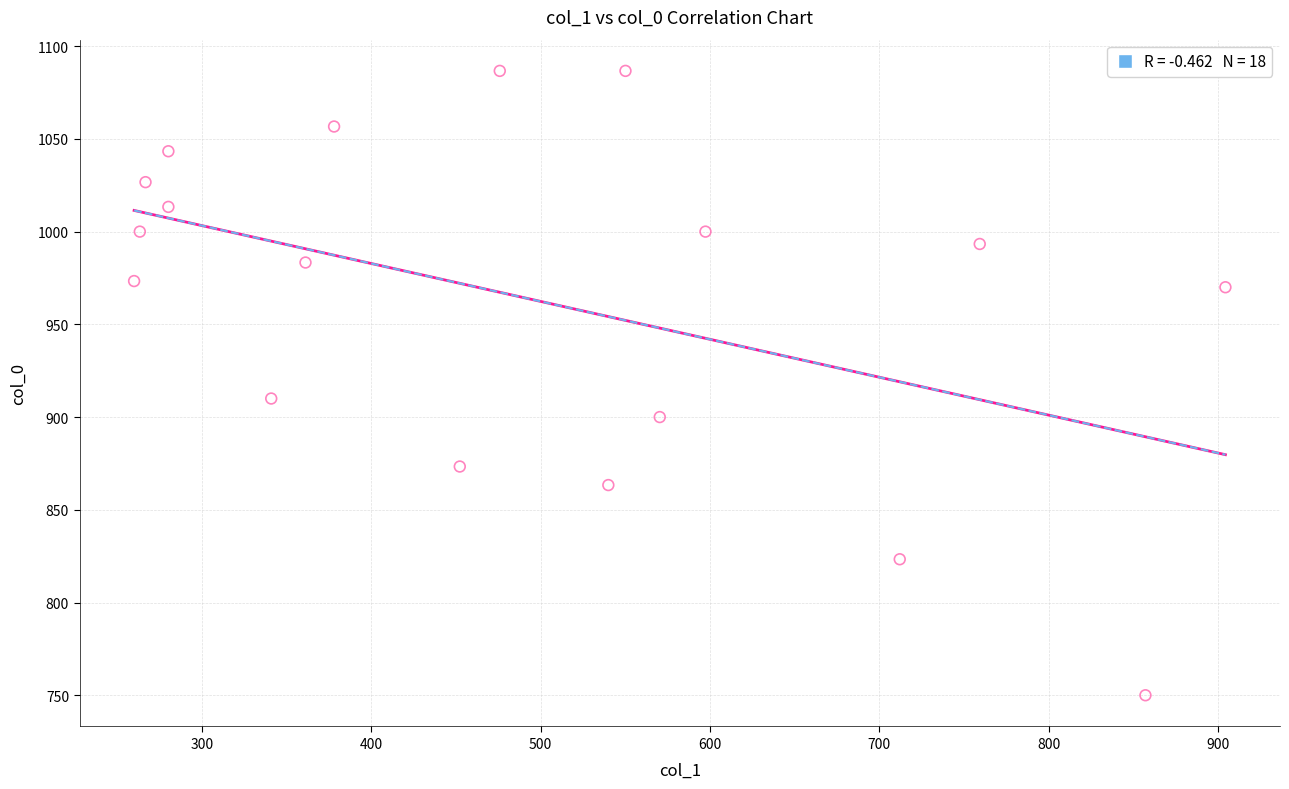

What is the range of X values (max minus min)?

644.6